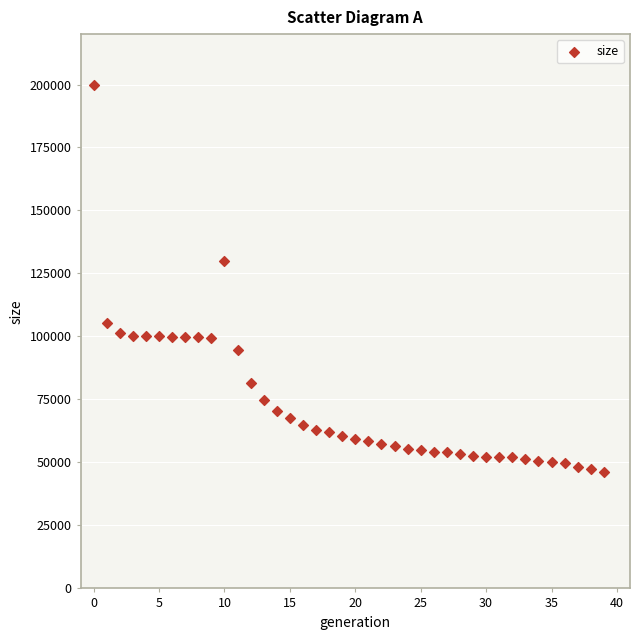

What is the range of Y values (max minus min)?

153685